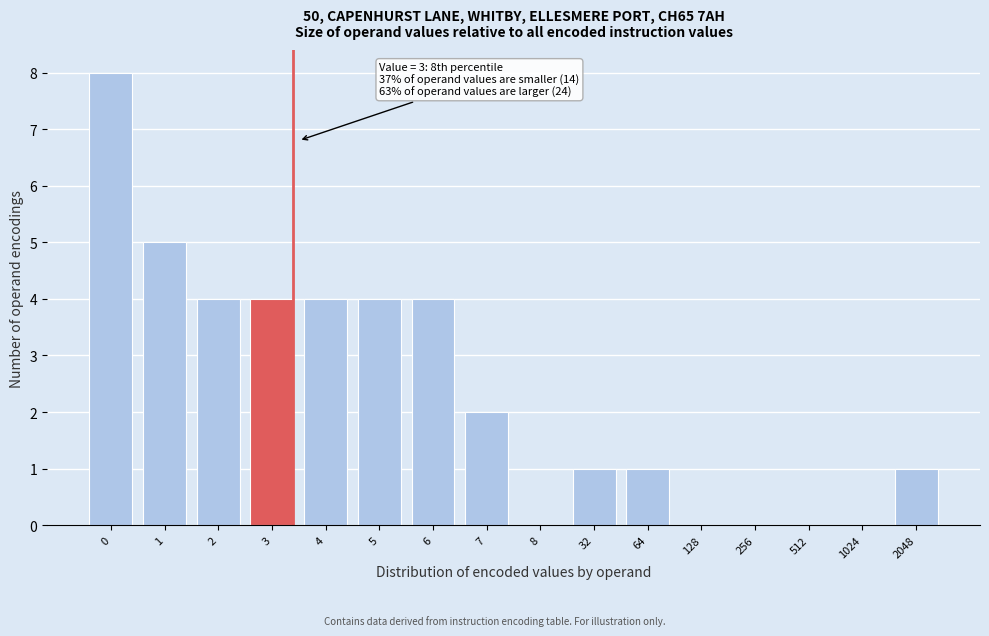

Reading left to right, extract all data points from this chart.

0=8	1=5	2=4	3=4	4=4	5=4	6=4	7=2	8=0	32=1	64=1	128=0	256=0	512=0	1024=0	2048=1